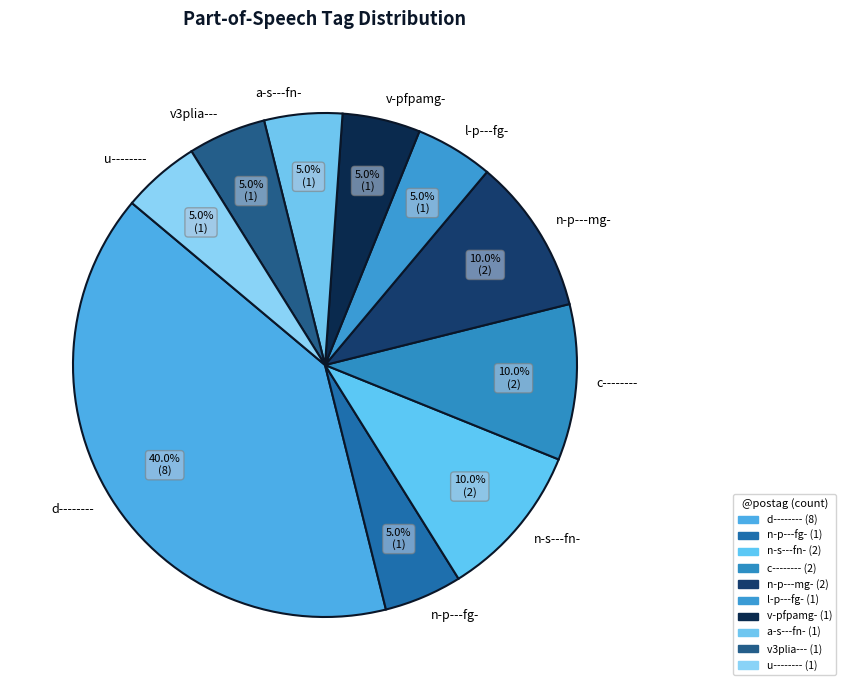

Which slice is the largest?

d--------